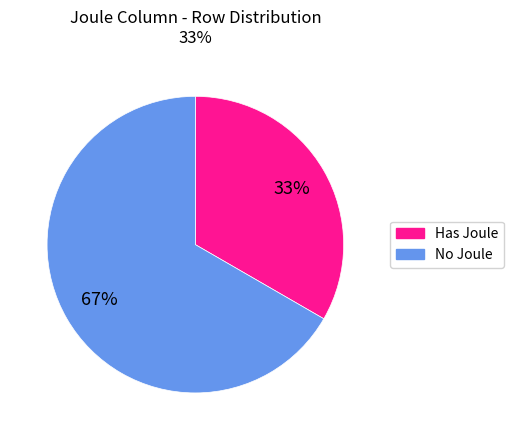

Which slice is the largest?

No Joule